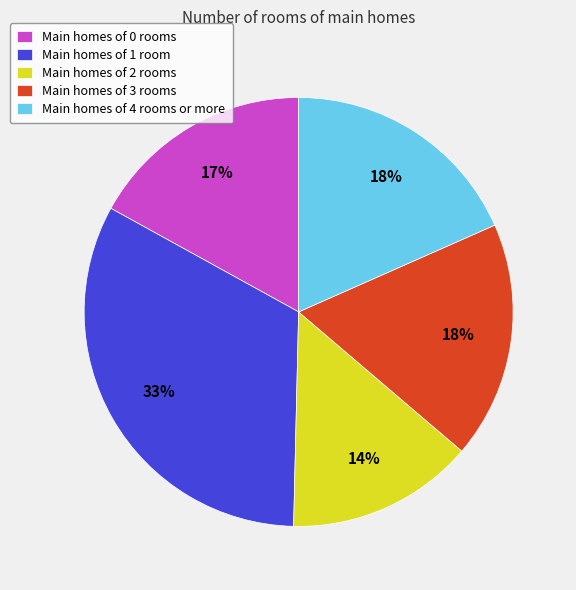

Which category has the biggest portion of the pie?

Main homes of 1 room